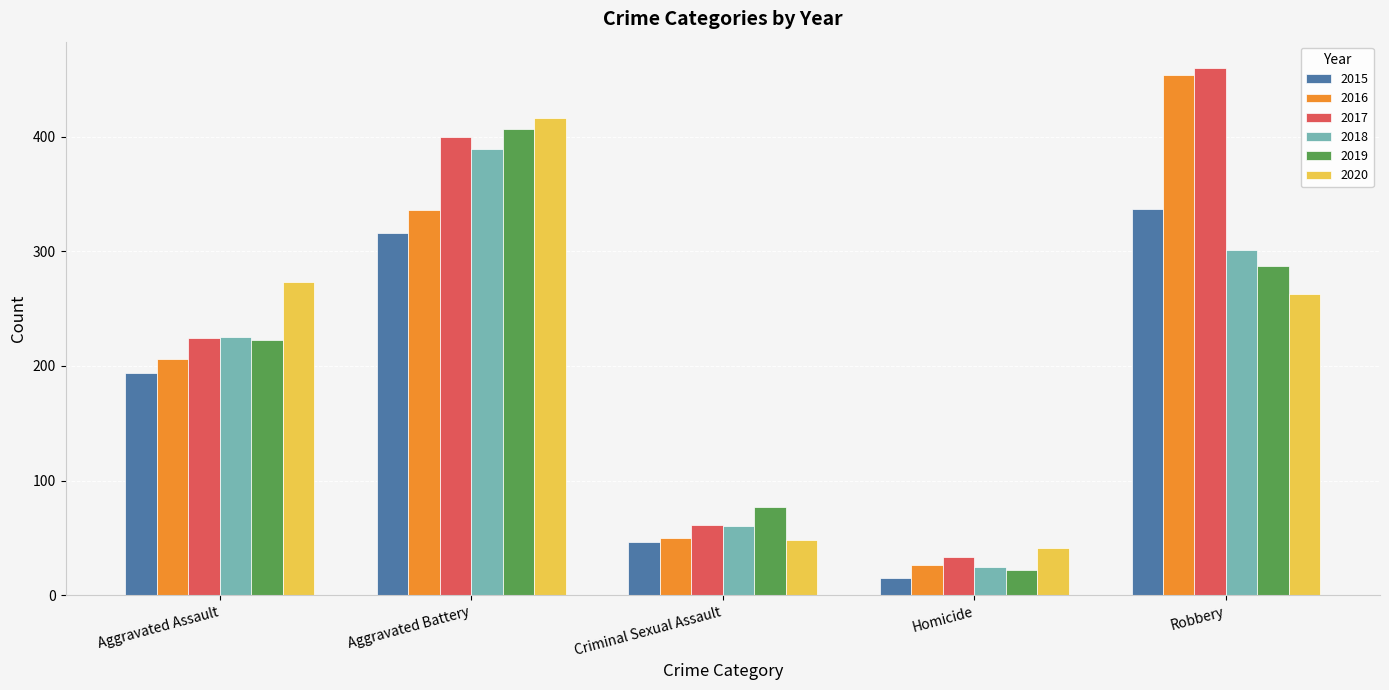

True or false: 2018 has a value of 126 at Aggravated Assault.

False